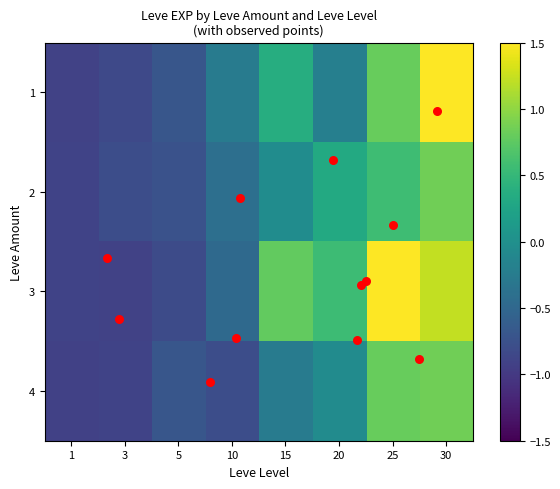

At which label is 1 closest to 1?

25